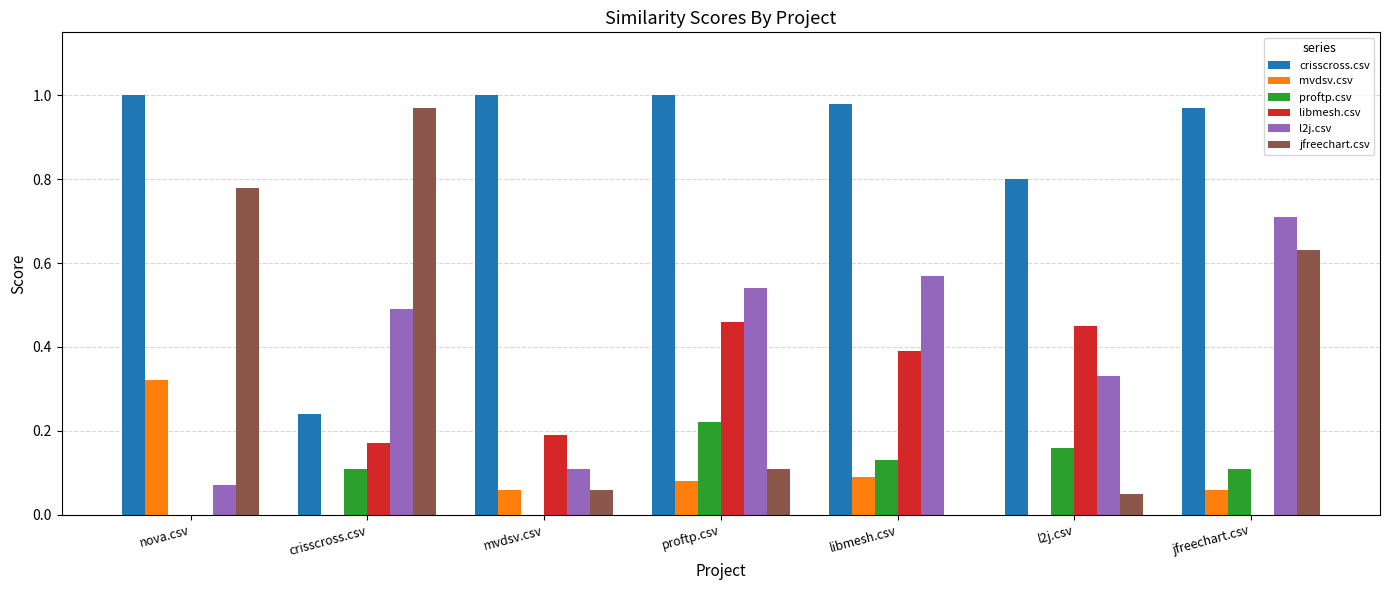

At which category is the sum across all series the highest?

jfreechart.csv